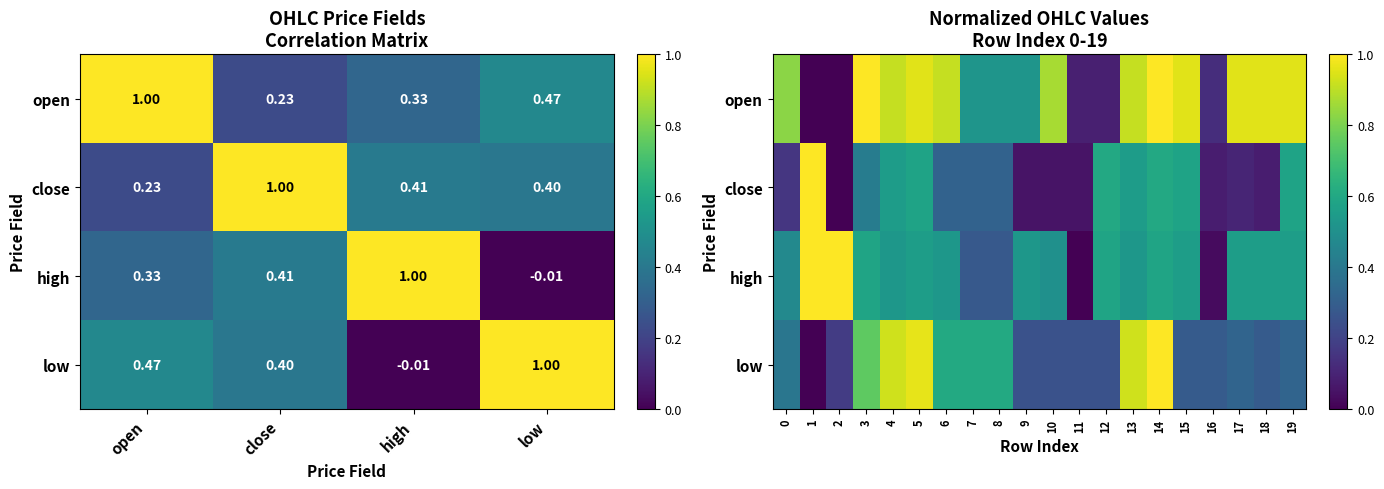

What is the sum of the open values at 6 and 3?

1.9